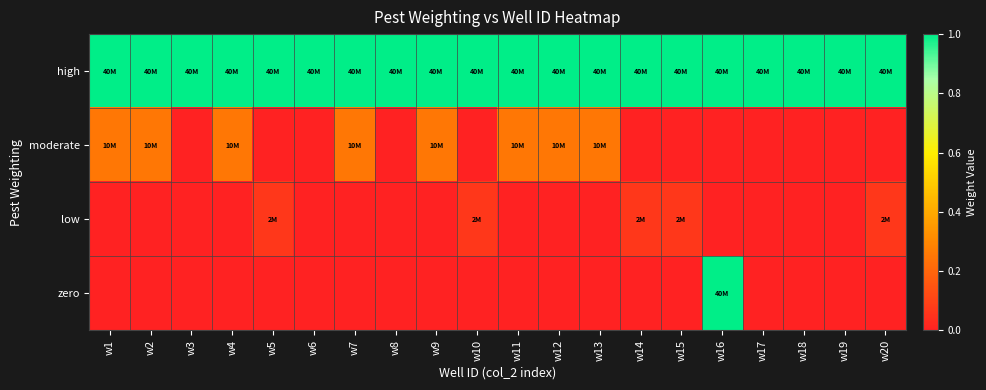

Reading left to right, transcribe all the data shown in this chart.

high: w1=1.0	w2=1.0	w3=1.0	w4=1.0	w5=1.0	w6=1.0	w7=1.0	w8=1.0	w9=1.0	w10=1.0	w11=1.0	w12=1.0	w13=1.0	w14=1.0	w15=1.0	w16=1.0	w17=1.0	w18=1.0	w19=1.0	w20=1.0
moderate: w1=0.2	w2=0.2	w3=0.0	w4=0.2	w5=0.0	w6=0.0	w7=0.2	w8=0.0	w9=0.2	w10=0.0	w11=0.2	w12=0.2	w13=0.2	w14=0.0	w15=0.0	w16=0.0	w17=0.0	w18=0.0	w19=0.0	w20=0.0
low: w1=0.0	w2=0.0	w3=0.0	w4=0.0	w5=0.1	w6=0.0	w7=0.0	w8=0.0	w9=0.0	w10=0.1	w11=0.0	w12=0.0	w13=0.0	w14=0.1	w15=0.1	w16=0.0	w17=0.0	w18=0.0	w19=0.0	w20=0.1
zero: w1=0.0	w2=0.0	w3=0.0	w4=0.0	w5=0.0	w6=0.0	w7=0.0	w8=0.0	w9=0.0	w10=0.0	w11=0.0	w12=0.0	w13=0.0	w14=0.0	w15=0.0	w16=1.0	w17=0.0	w18=0.0	w19=0.0	w20=0.0